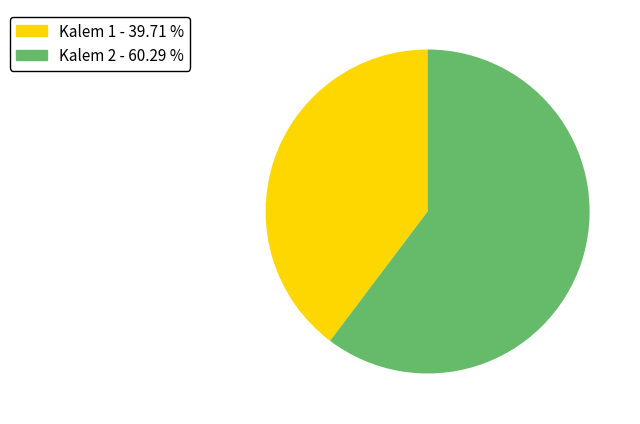

How many slices are in this pie chart?

2